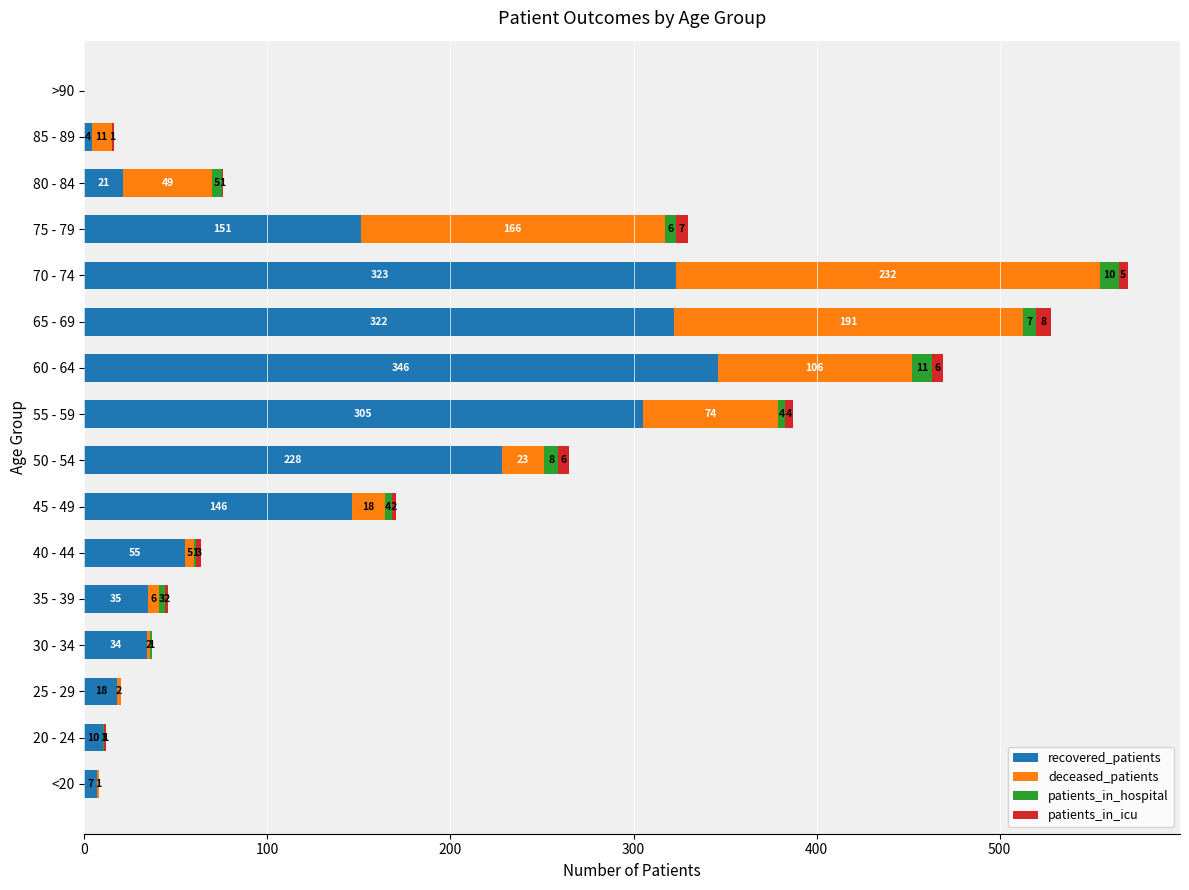

What is the highest value of the recovered_patients series?

346